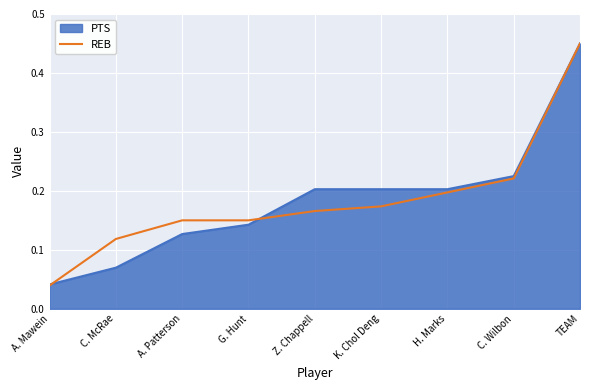

Rank the categories by value from highest to lowest.

TEAM, C. Wilbon, H. Marks, K. Chol Deng, Z. Chappell, A. Patterson, G. Hunt, C. McRae, A. Mawein